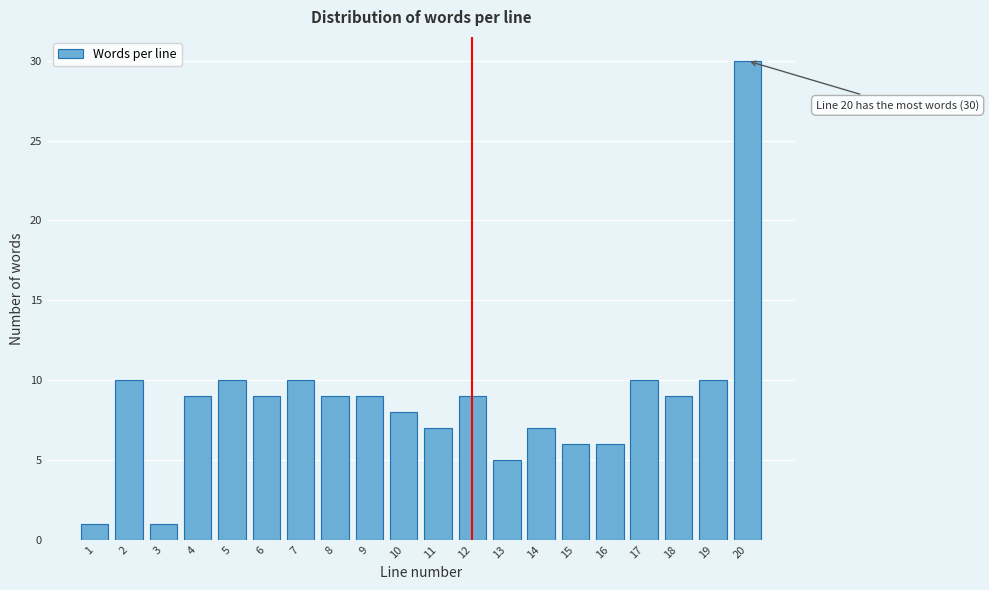

Reading left to right, list all the values displayed in this chart.

1=1	2=10	3=1	4=9	5=10	6=9	7=10	8=9	9=9	10=8	11=7	12=9	13=5	14=7	15=6	16=6	17=10	18=9	19=10	20=30